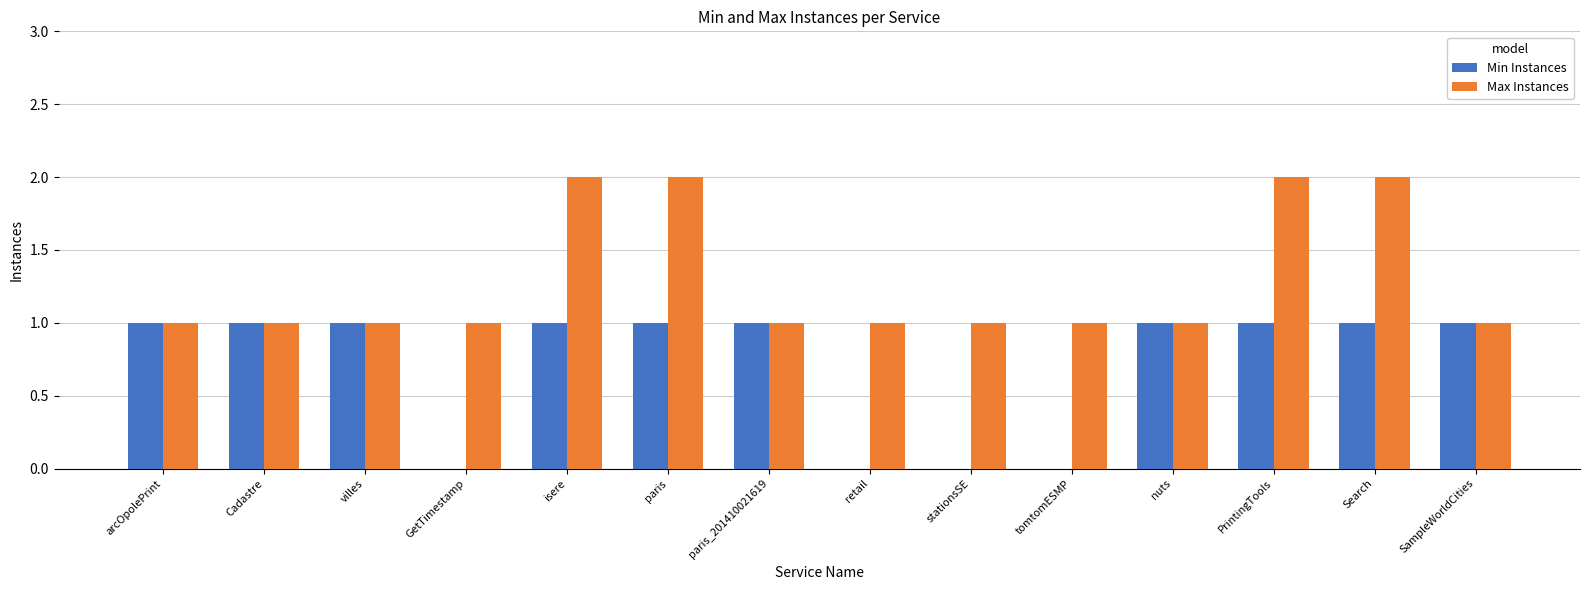

Between Cadastre and PrintingTools, which series saw the biggest shift?

Max Instances